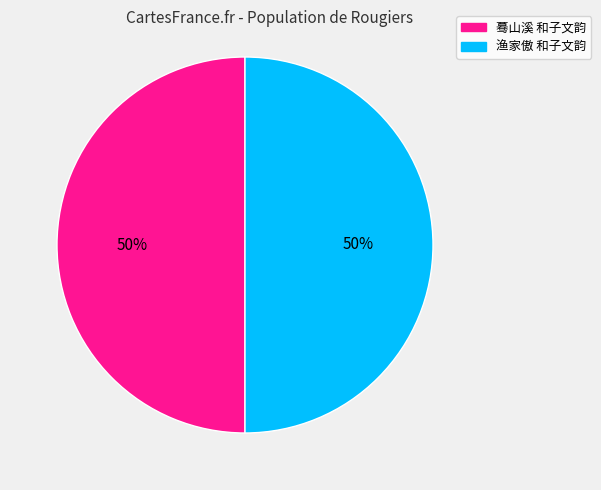

Approximately how many times larger is the value at 蓦山溪 和子文韵 compared to 渔家傲 和子文韵?

1.0